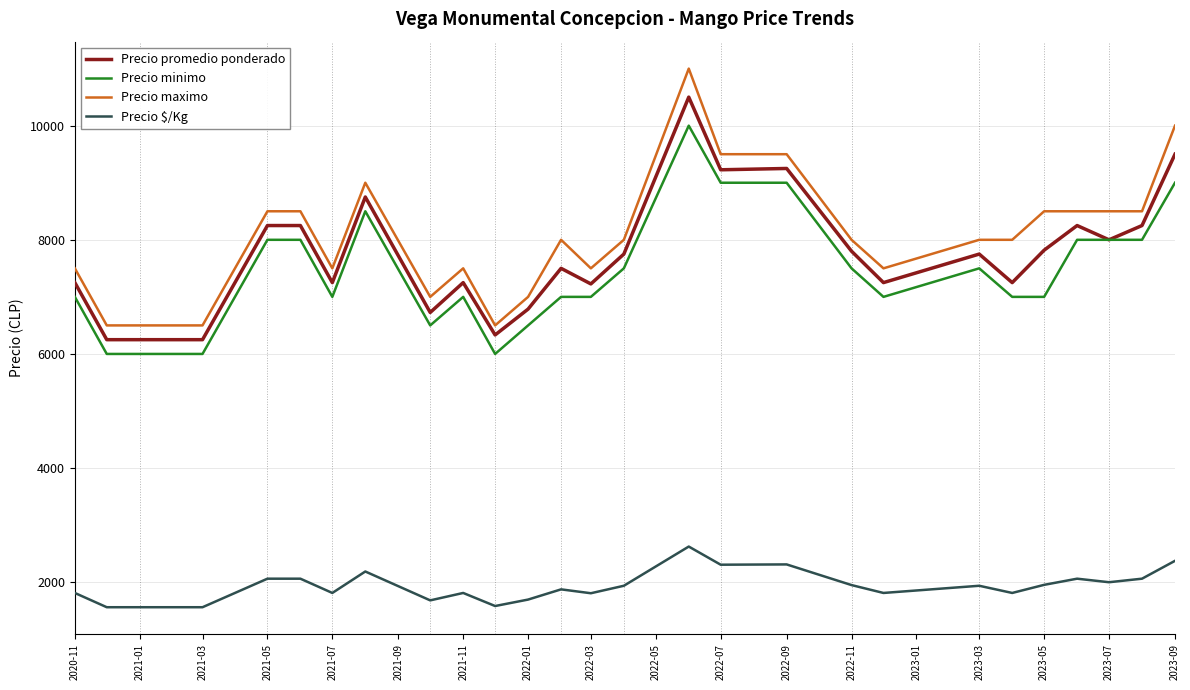

True or false: Precio minimo and Precio $/Kg cross at least once.

False